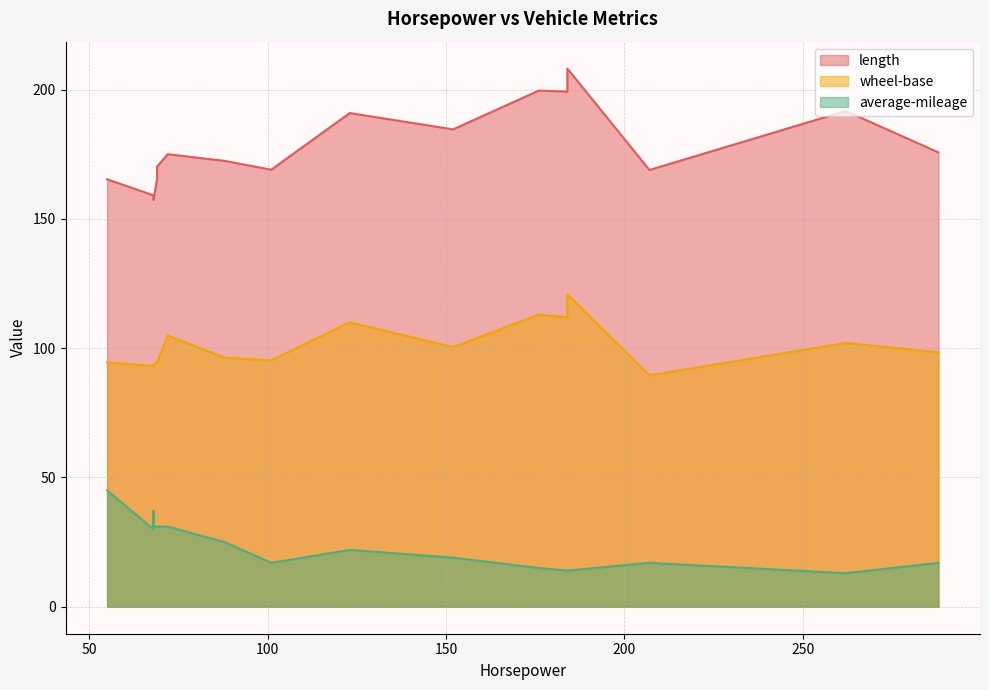

What is the difference between the highest and lowest values at 11?

185.2